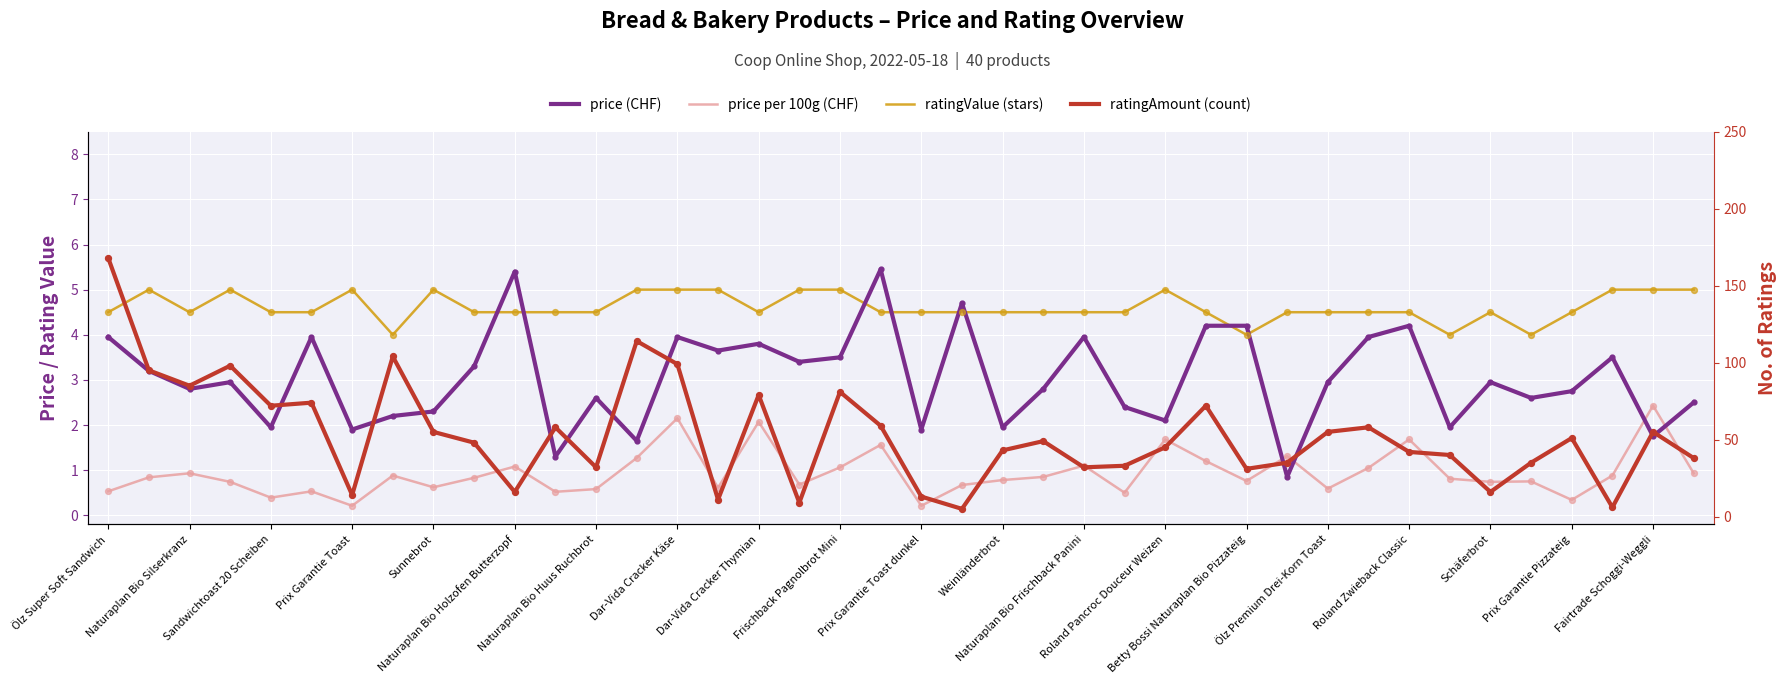

Which series has the largest Y range (max minus min)?

ratingAmount (count)